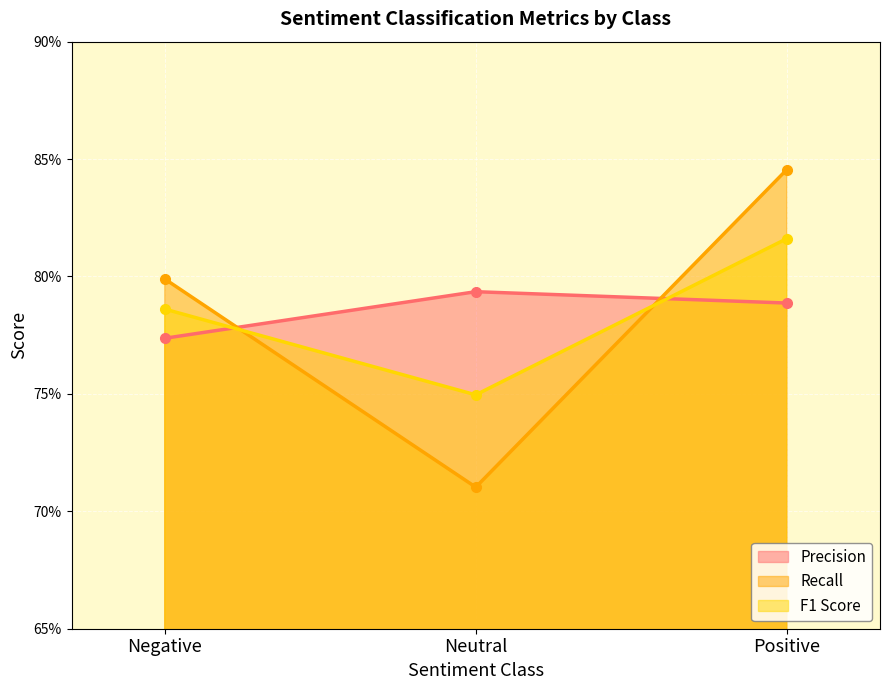

What are all the series names shown in the legend?

Precision, Recall, F1 Score